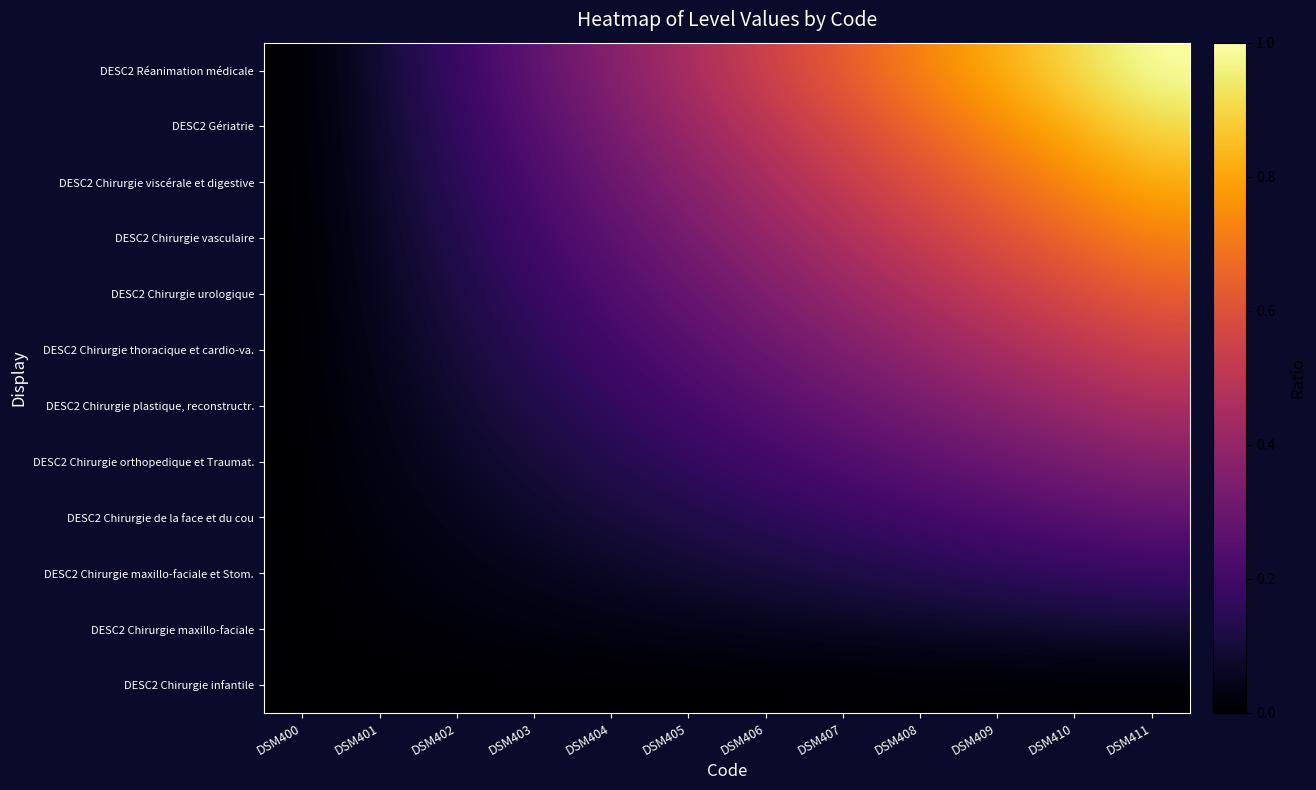

Which category has the lowest value across all series?

DSM400